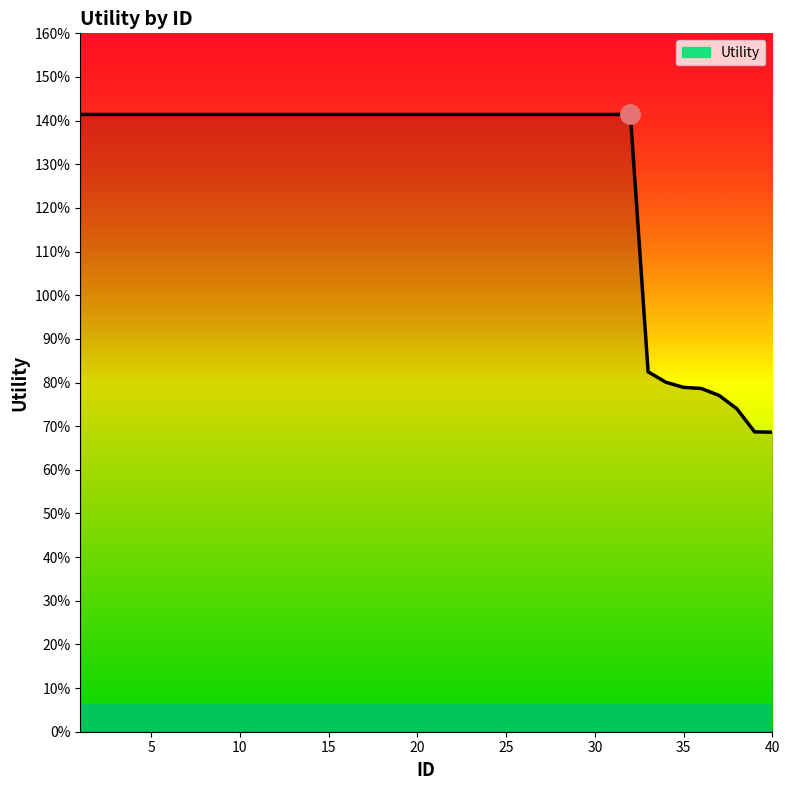

Reading left to right, list all the values displayed in this chart.

1=1.4	2=1.4	3=1.4	4=1.4	5=1.4	6=1.4	7=1.4	8=1.4	9=1.4	10=1.4	11=1.4	12=1.4	13=1.4	14=1.4	15=1.4	16=1.4	17=1.4	18=1.4	19=1.4	20=1.4	21=1.4	22=1.4	23=1.4	24=1.4	25=1.4	26=1.4	27=1.4	28=1.4	29=1.4	30=1.4	31=1.4	32=1.4	33=0.8	34=0.8	35=0.8	36=0.8	37=0.8	38=0.7	39=0.7	40=0.7